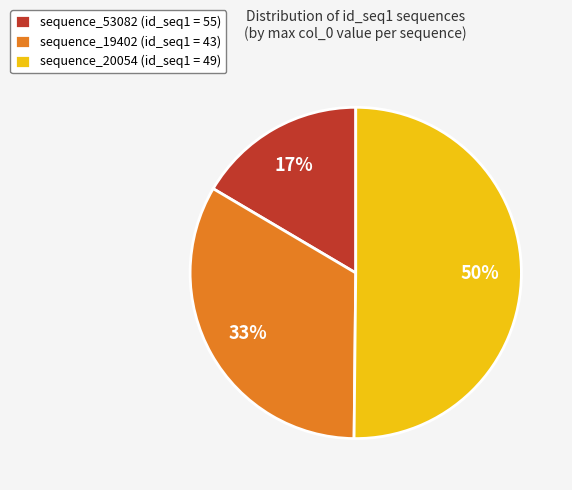

Is the sum of sequence_20054 (id_seq1 = 49) and sequence_19402 (id_seq1 = 43) greater than half?

Yes